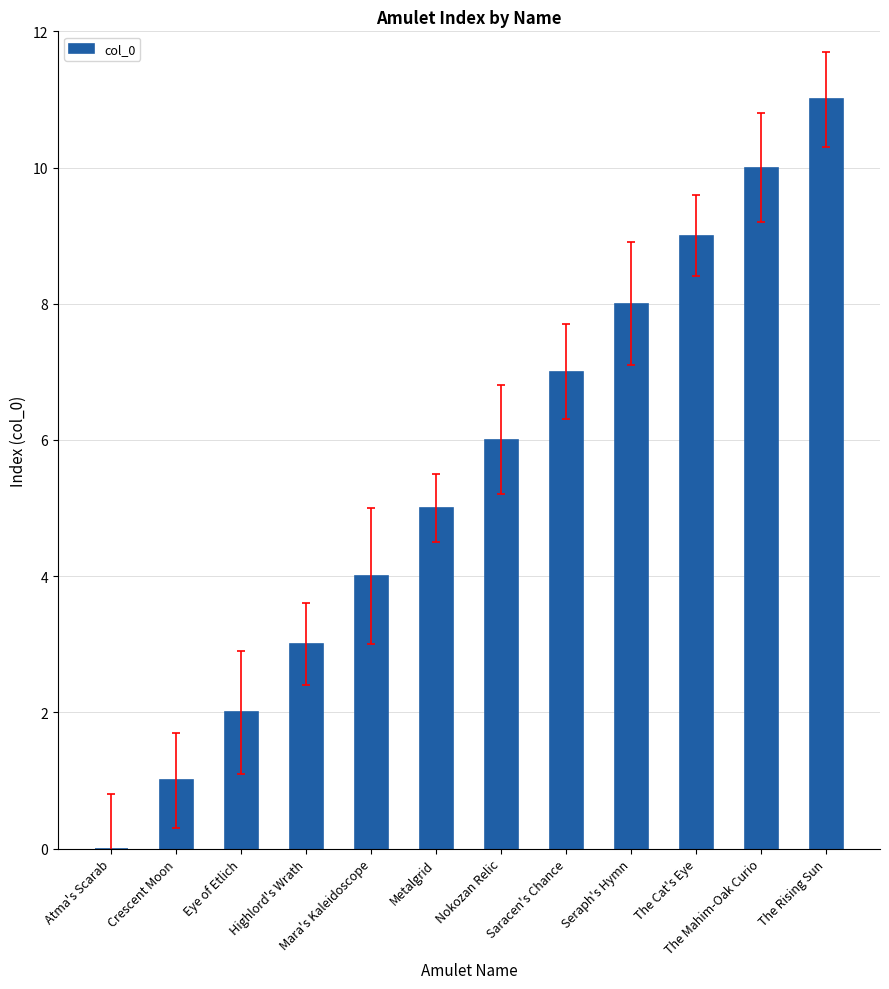

The chart shows a value of 2 at Highlord's Wrath. True or false?

False